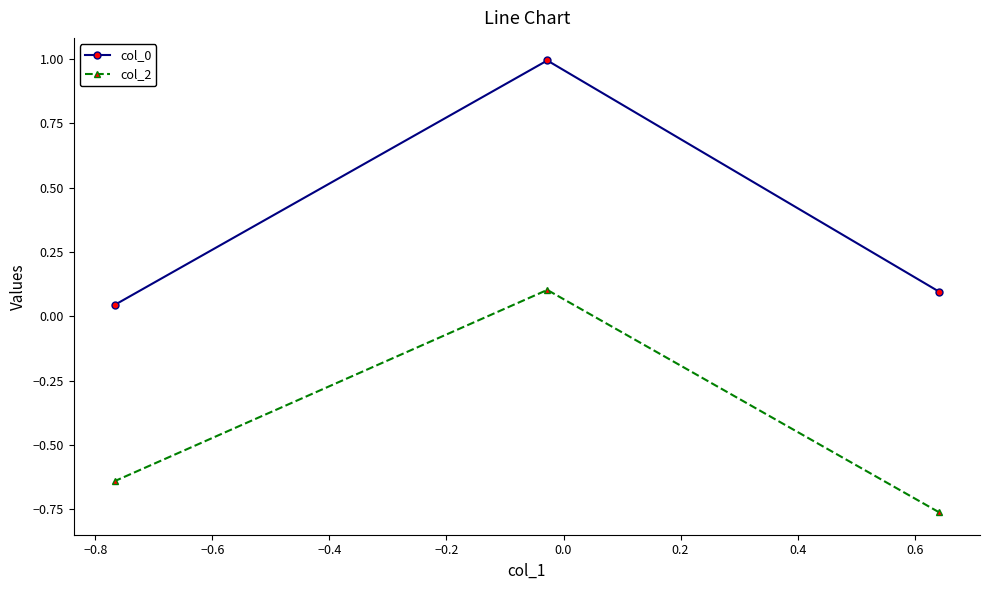

What is the value of the col_0 point at the 2nd from the left?

1.0